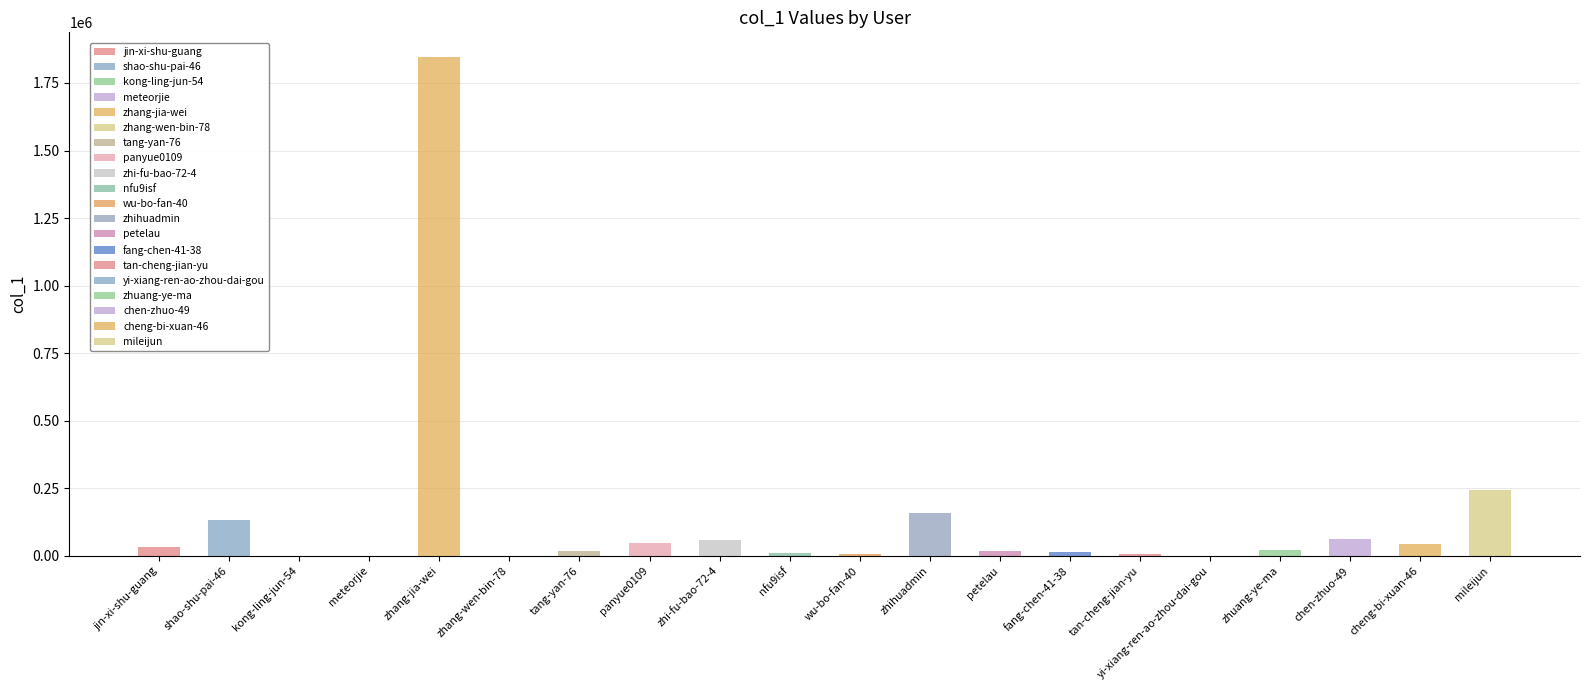

The chart shows a value of 132652 at shao-shu-pai-46. True or false?

True